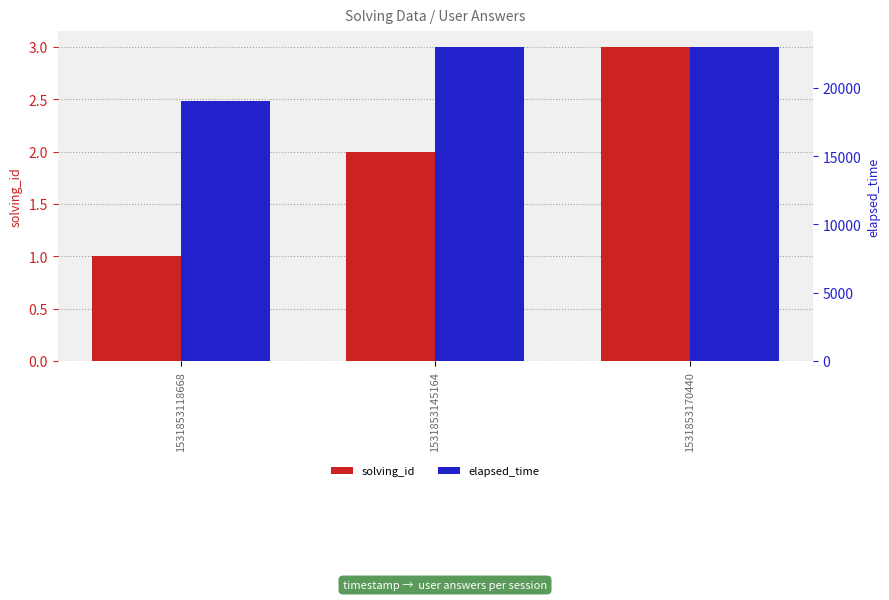

The value of solving_id at 1531853170440 is 5. True or false?

False